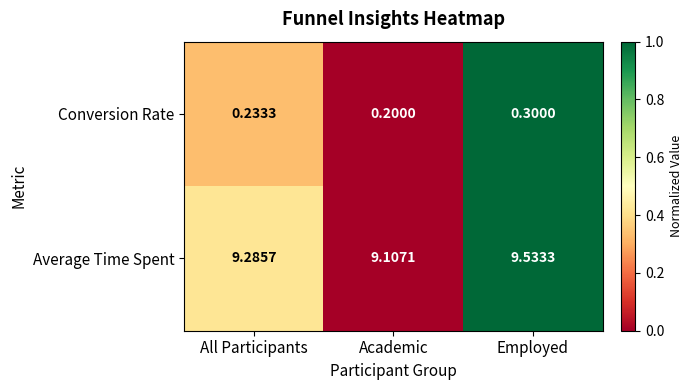

At which category does the chart reach its peak across all series?

Employed